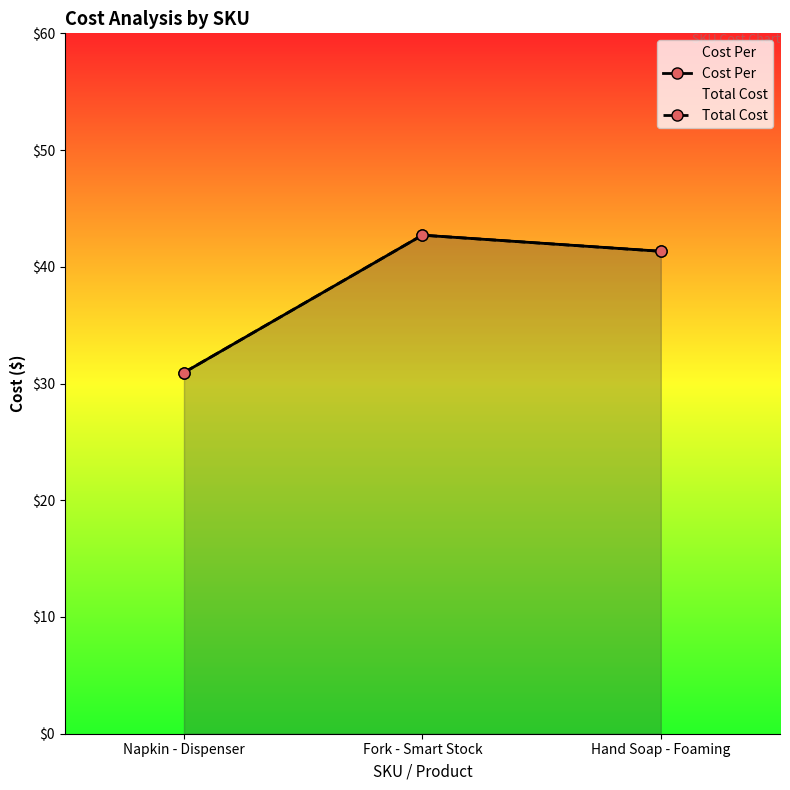

How many lines are shown in the chart?

2